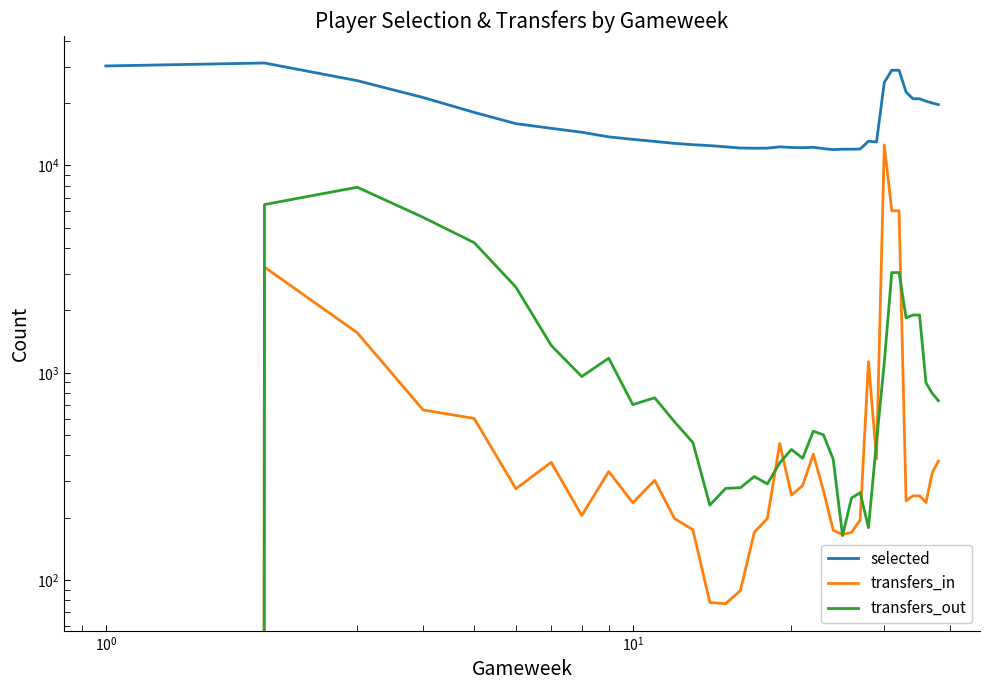

How many series are shown in this chart?

3